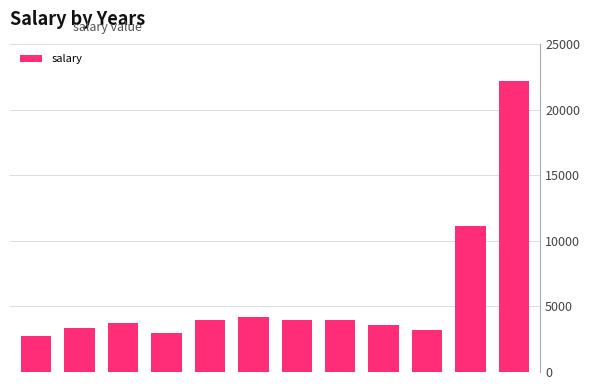

What is the sum of all values?

69043